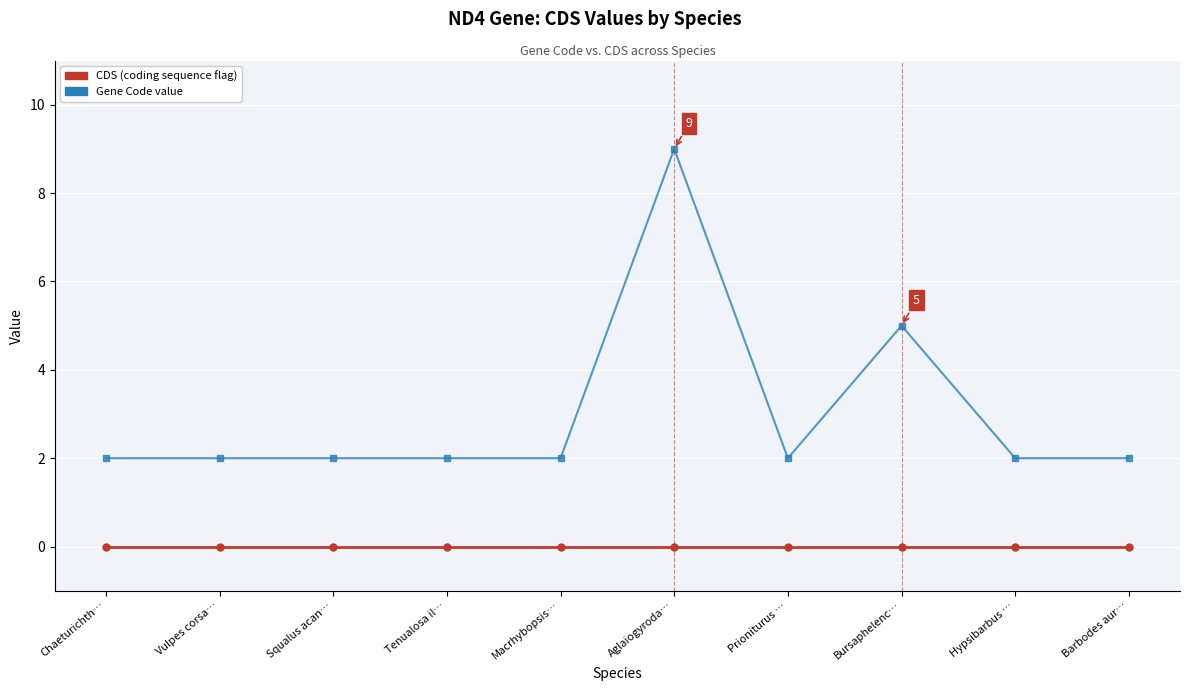

Which label corresponds to the largest value in the chart?

Aglaiogyroda…